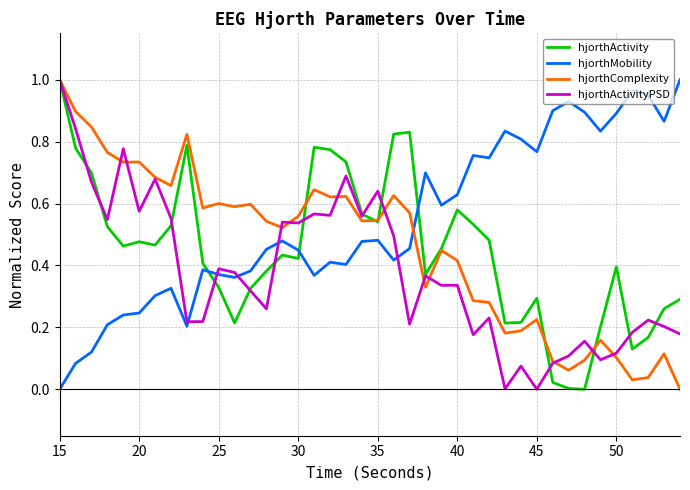

Which series has the largest total across all categories?

hjorthMobility